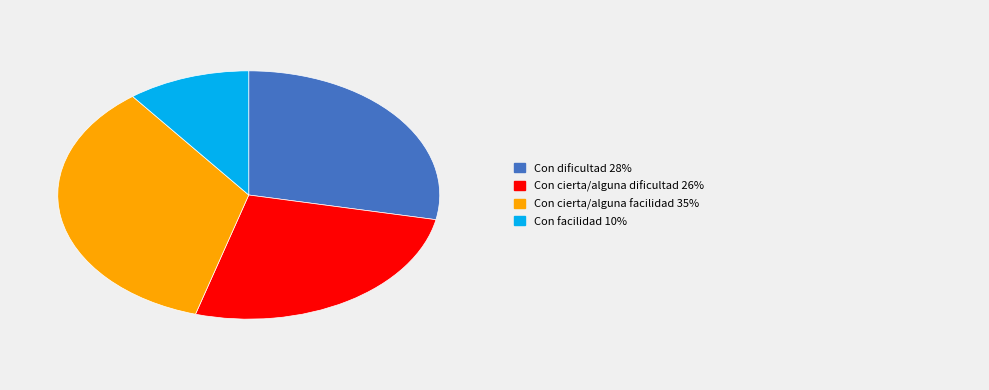

Is there any slice that represents more than half of the pie?

No